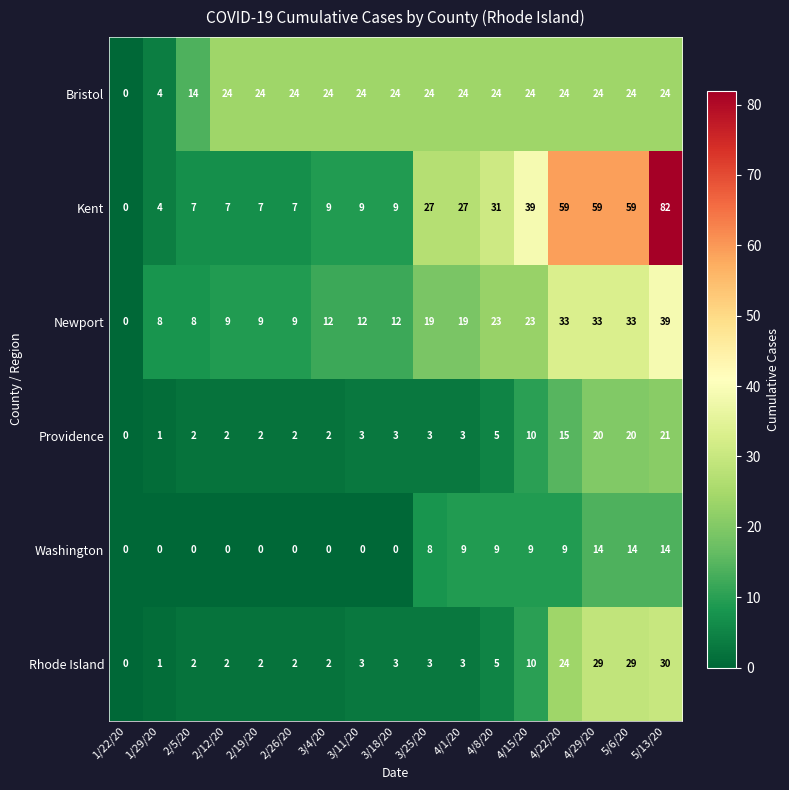

At which category is the sum across all series the highest?

5/13/20